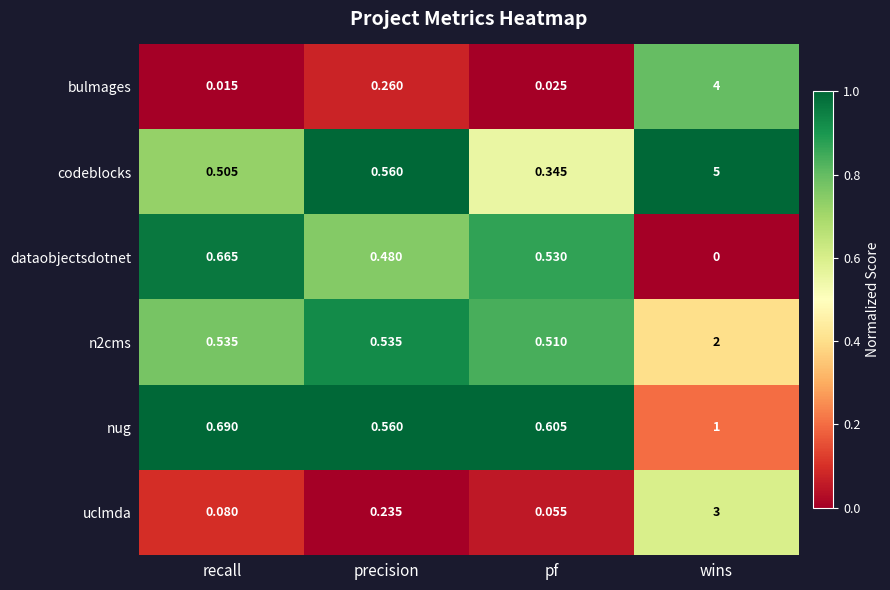

At which category is the sum across all series the highest?

wins